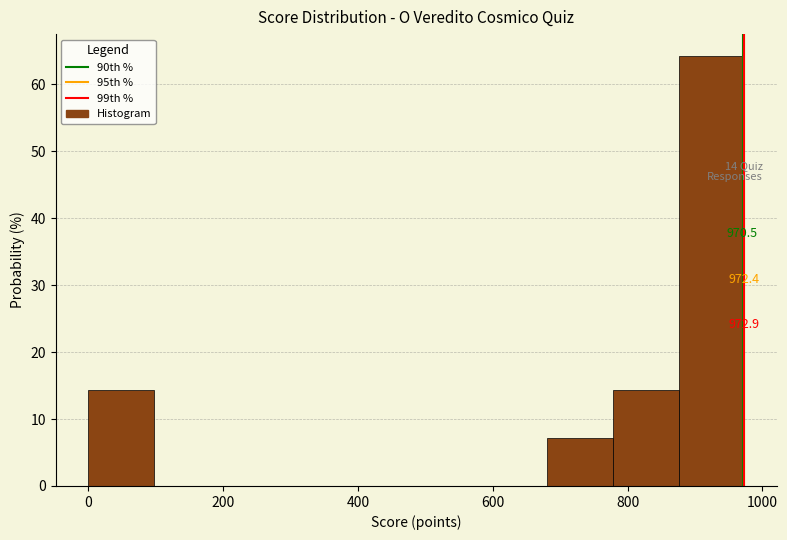

Which range on the x-axis has the tallest bar?

880 to 980